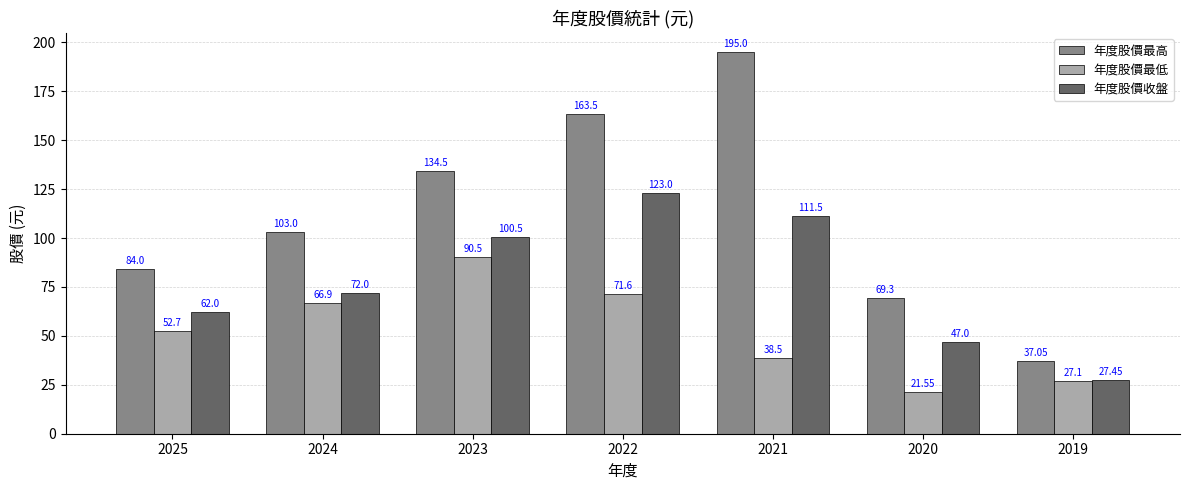

What is the value of the 年度股價收盤 bar at the 2nd from the left?

72.0